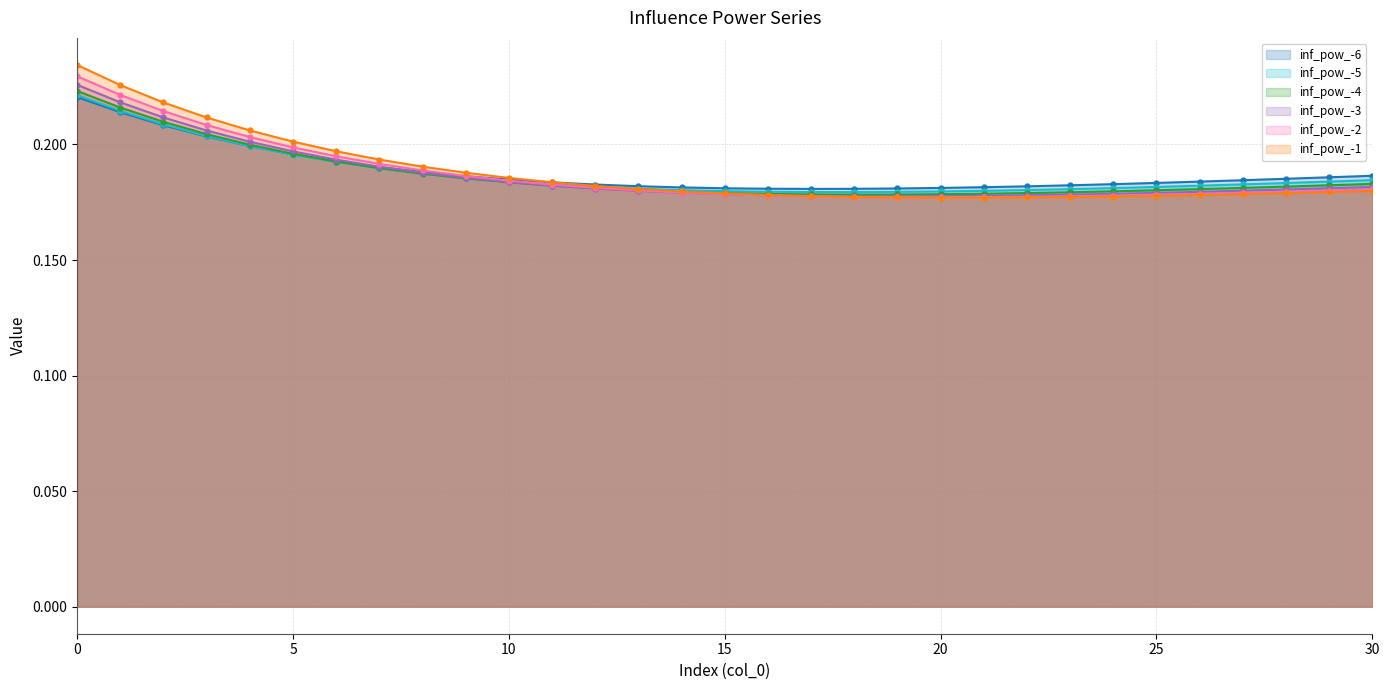

Where do inf_pow_-5 and inf_pow_-4 first cross each other?

7 and 8